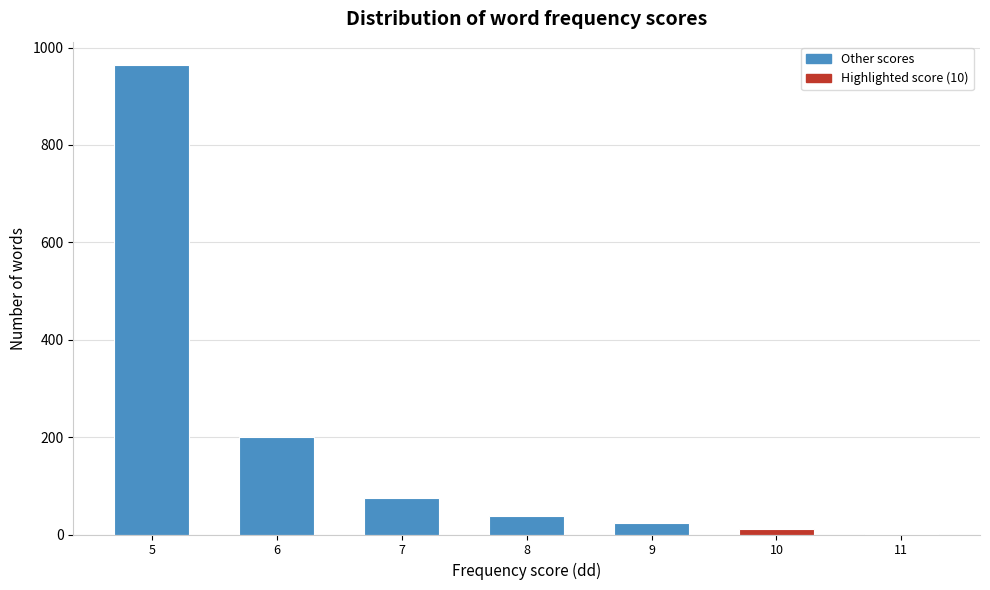

Reading left to right, list all the values displayed in this chart.

5=964	6=201	7=74	8=39	9=24	10=12	11=2